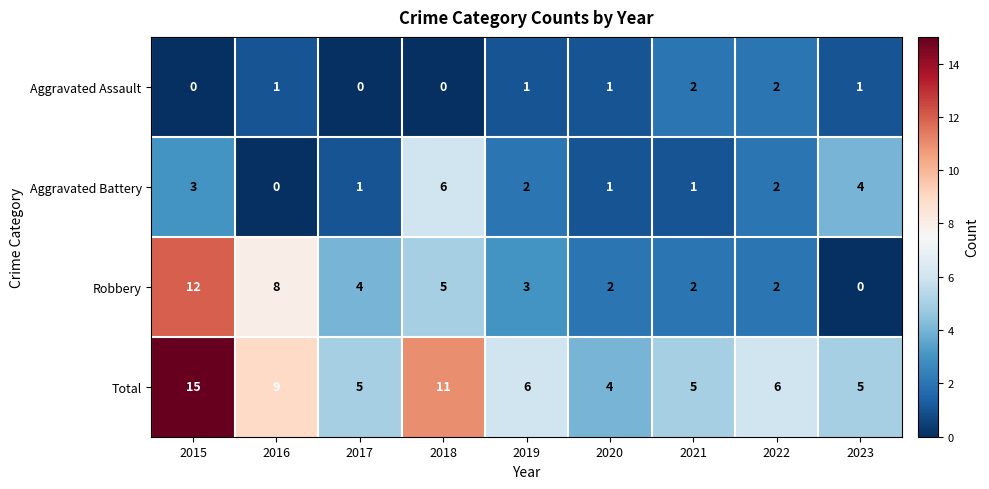

What is the sum of the Total values at 2016 and 2018?

20